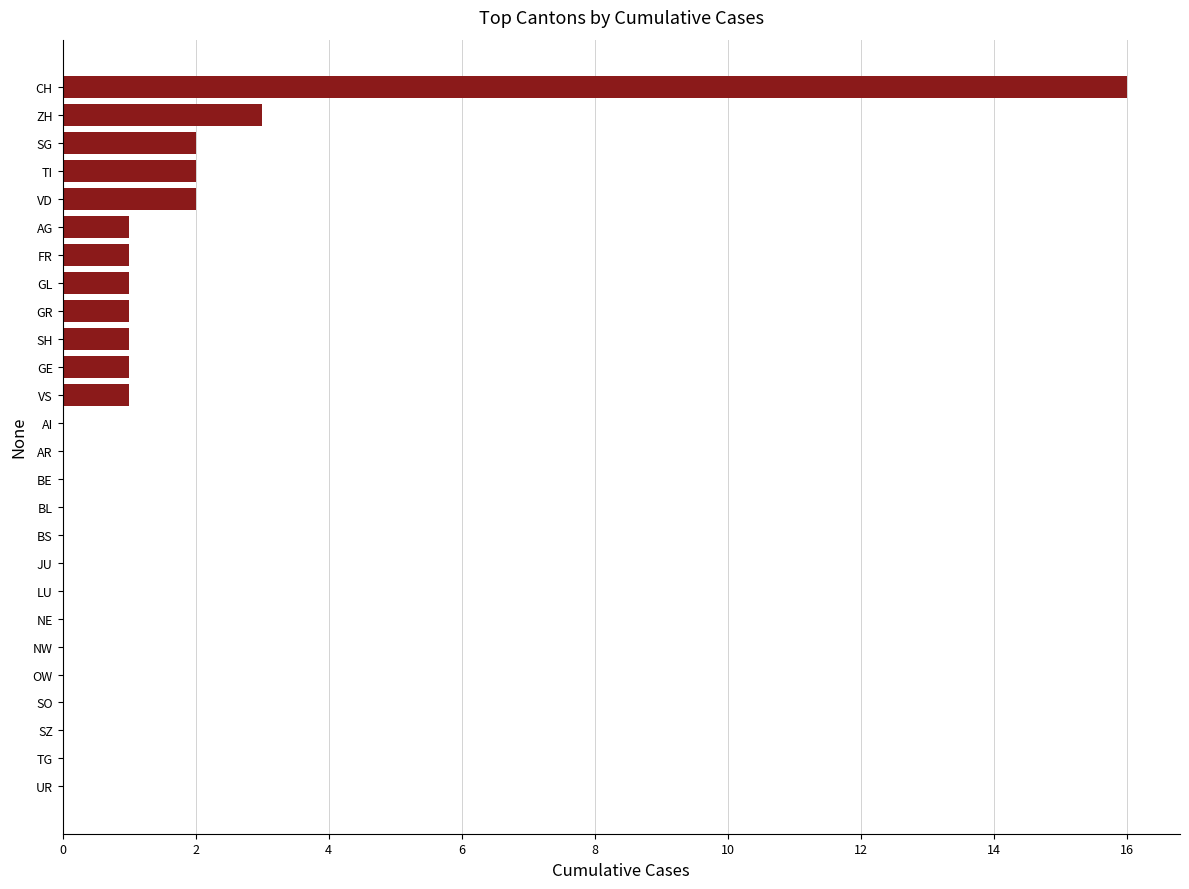

What is the maximum value shown in the chart?

16